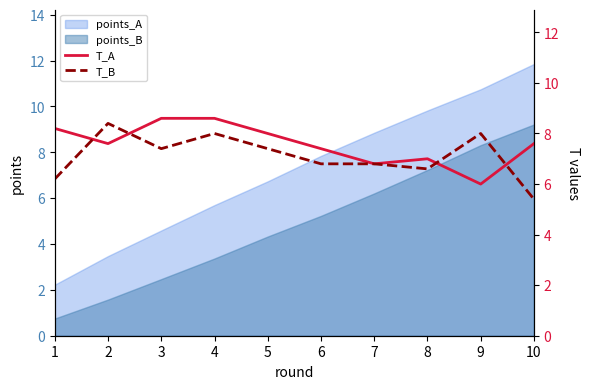

What is the value of the T_A point at the 8th from the left?

7.0